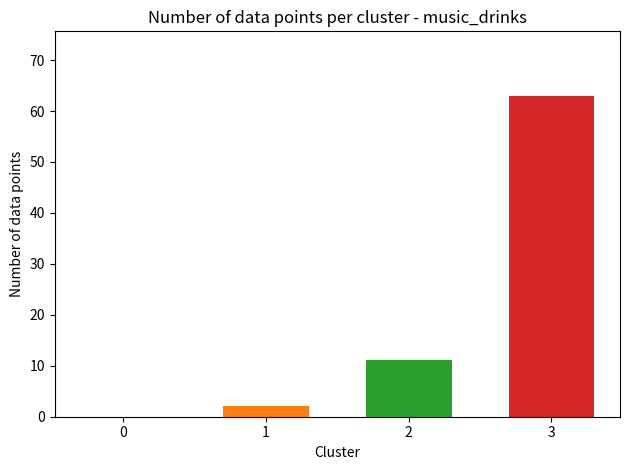

What is the spread (max minus min) of values at 2?

61.0